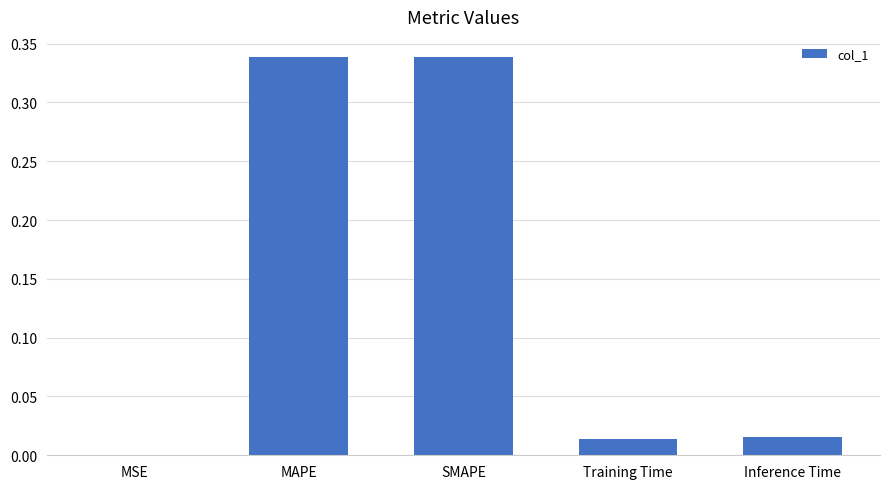

Between MAPE and Inference Time, which is larger?

MAPE